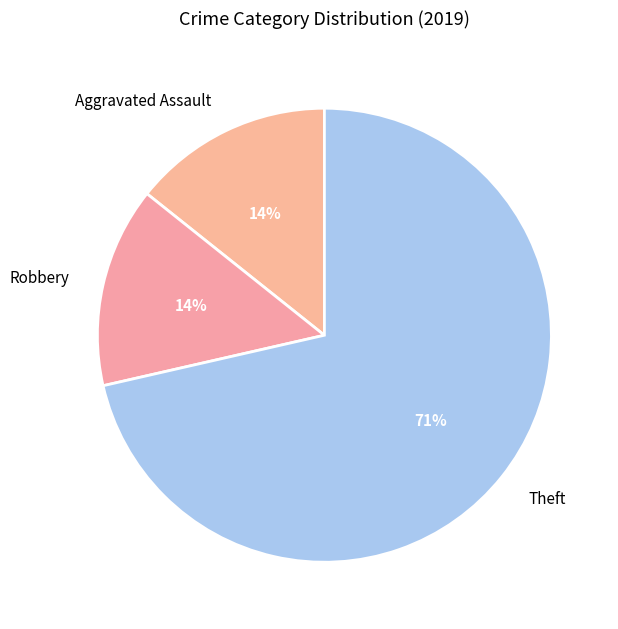

Combined, do Robbery and Theft account for over 50%?

Yes